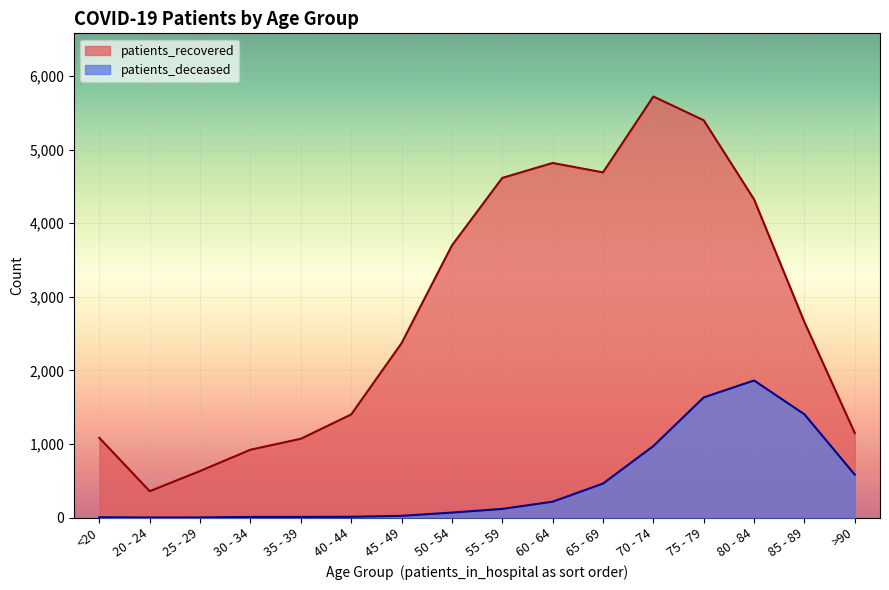

Is it true that patients_deceased equals 118 at 55 - 59?

True